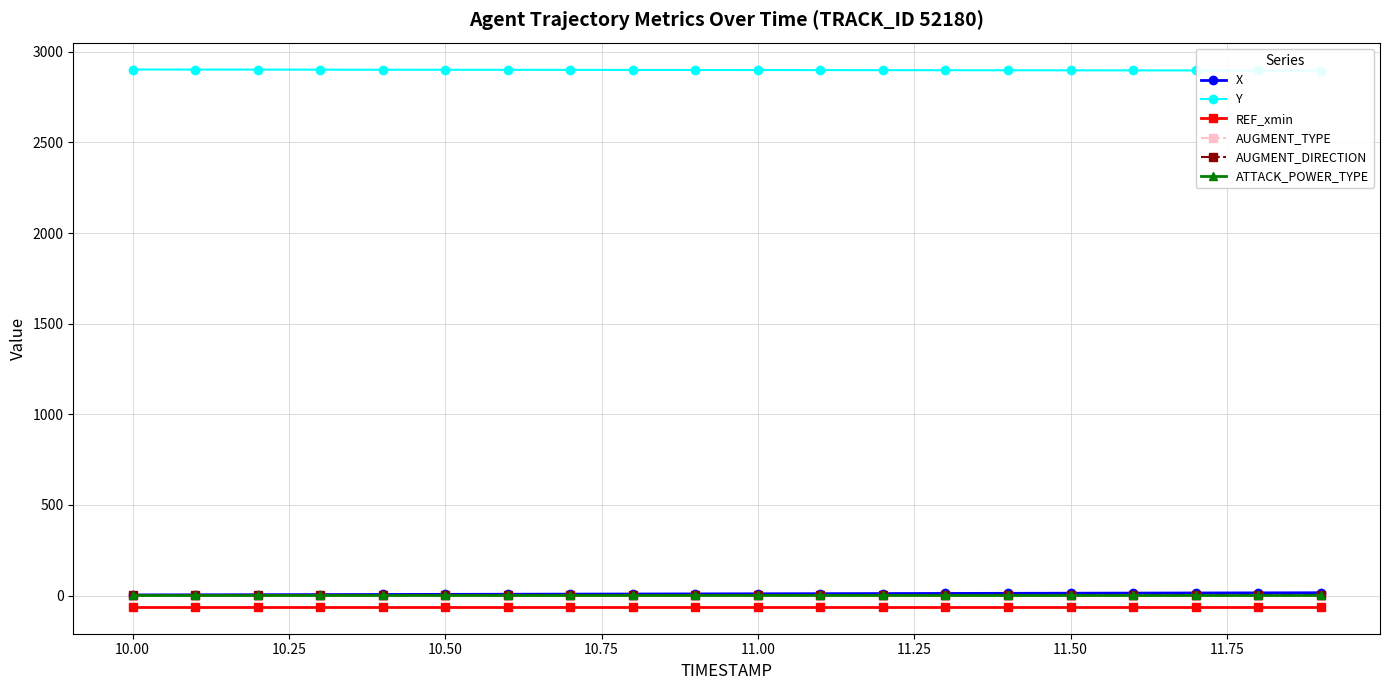

How many lines are shown in the chart?

6